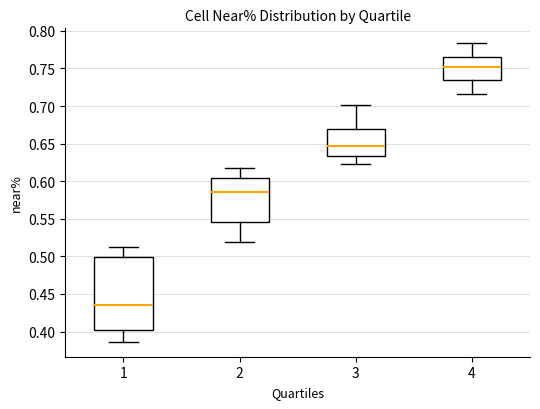

Reading left to right, read every box against the y-axis: the position of its median line, the range the box covers, and the ends of its whiskers. The values are not printed on the chart, so give them approximately, as read against the axis.

1: median 0.435, box 0.400 to 0.500, whiskers 0.385 to 0.510
2: median 0.585, box 0.545 to 0.605, whiskers 0.520 to 0.615
3: median 0.645, box 0.635 to 0.670, whiskers 0.620 to 0.700
4: median 0.750, box 0.735 to 0.765, whiskers 0.715 to 0.785